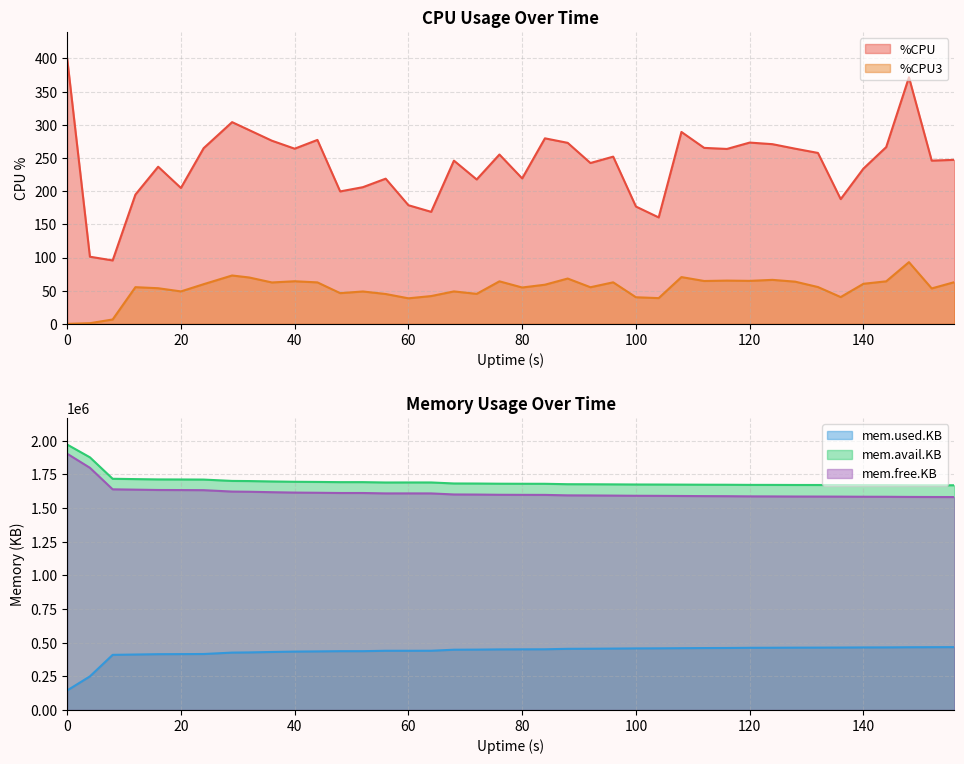

Where is the first local maximum for mem.avail.KB?

52